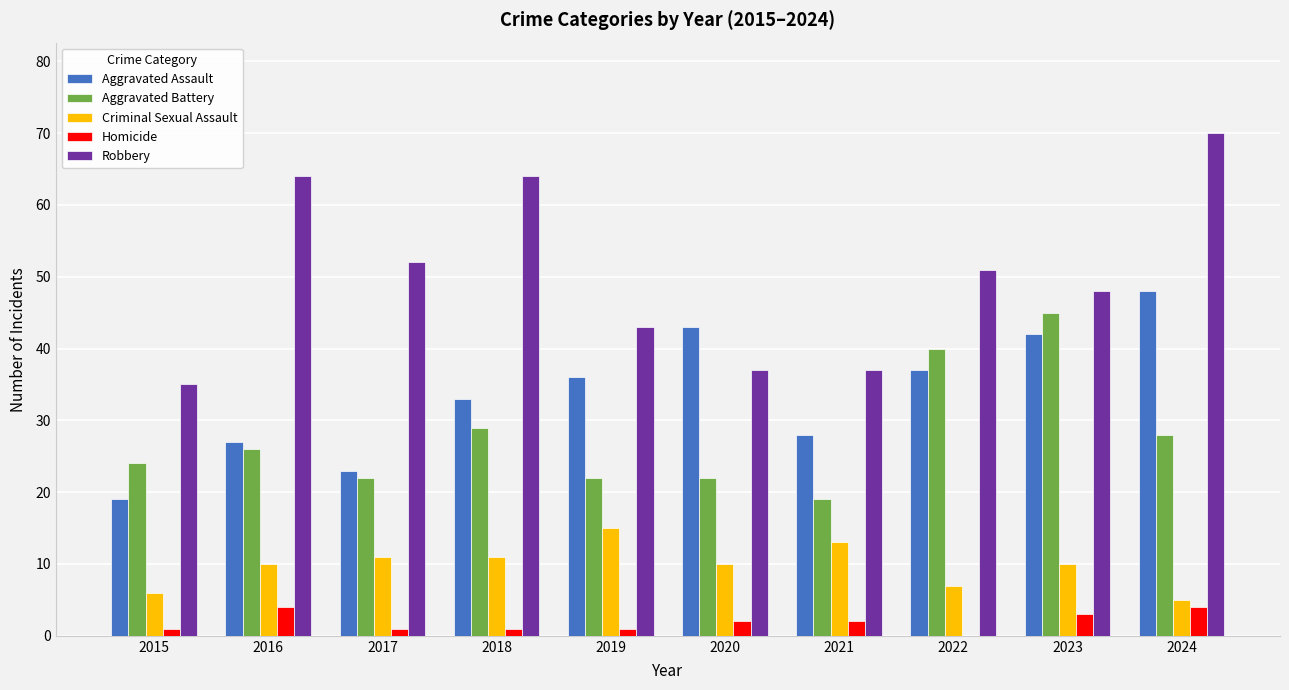

What is the greatest value displayed?

70